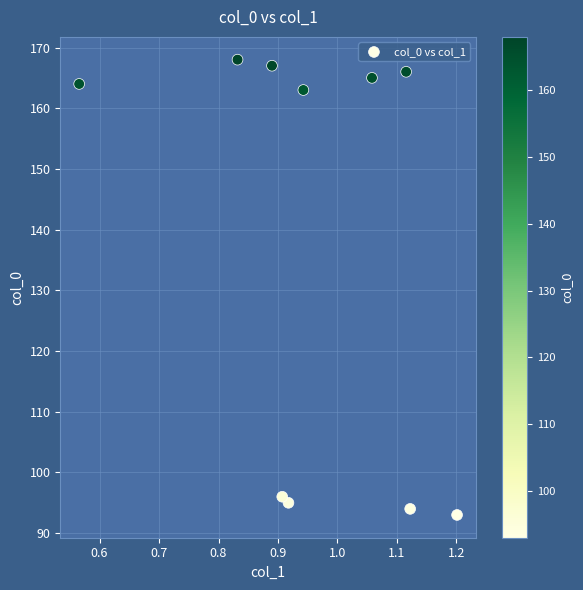

What Y value in the scatter plot is closest to 130?

163